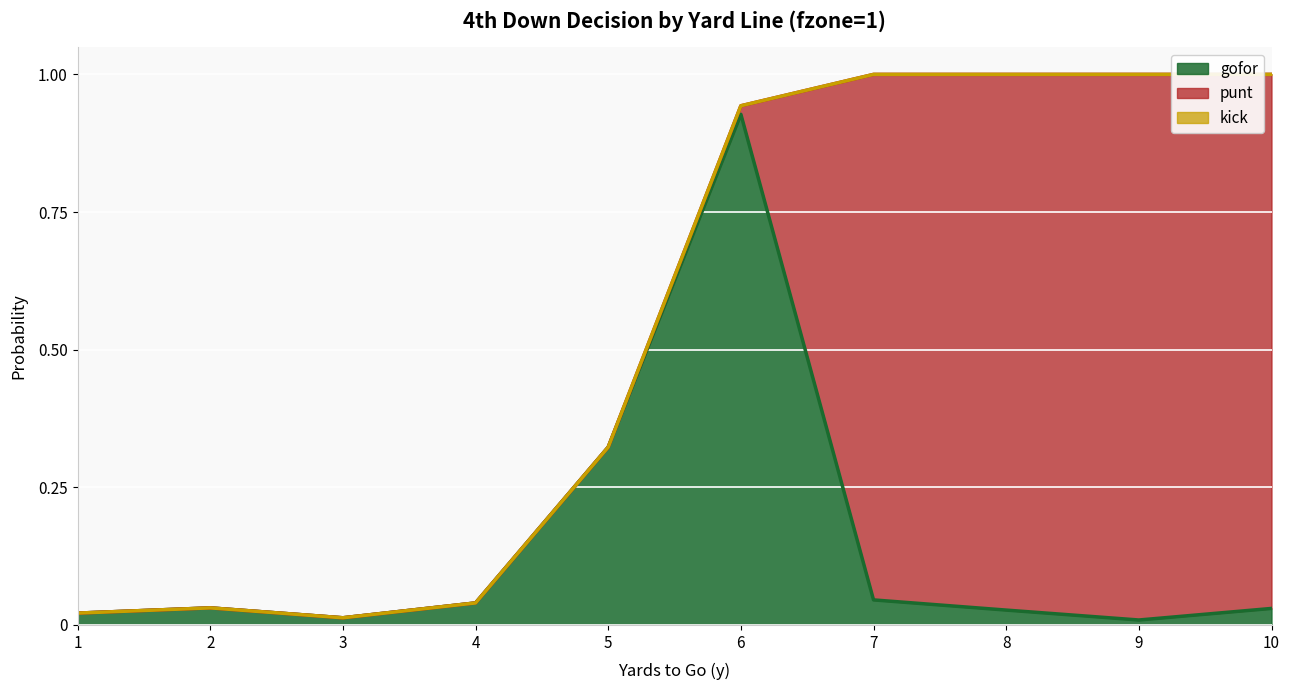

At which category is the sum across all series the highest?

7